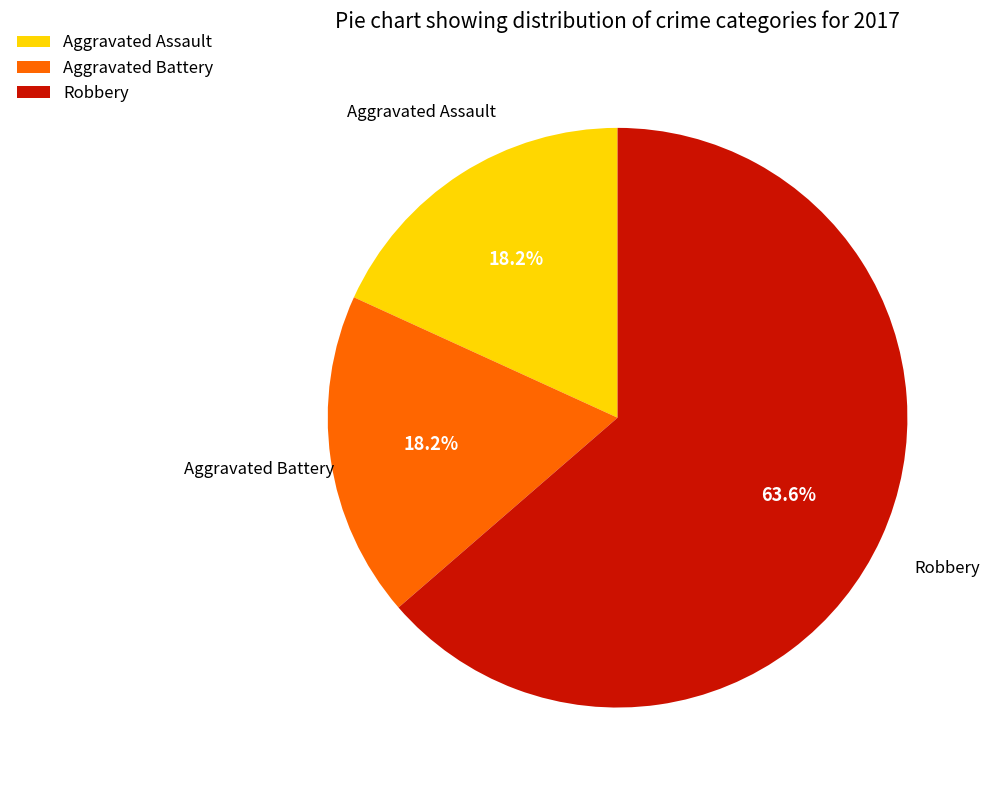

To the nearest percent, what is the combined percentage of Robbery and Aggravated Battery?

82%